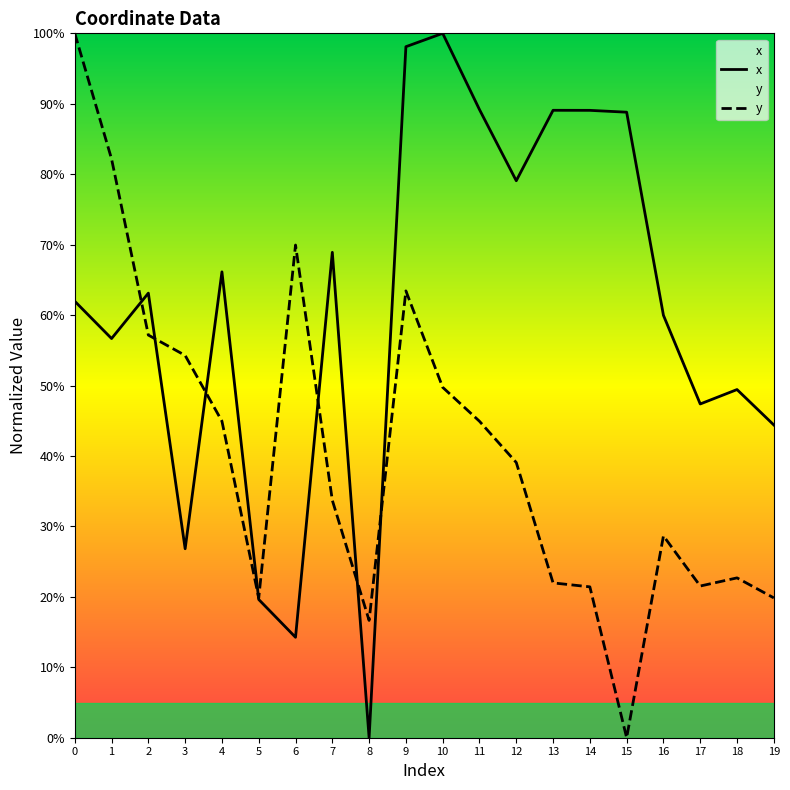

Rank the series by their average value, from highest to lowest.

x, y